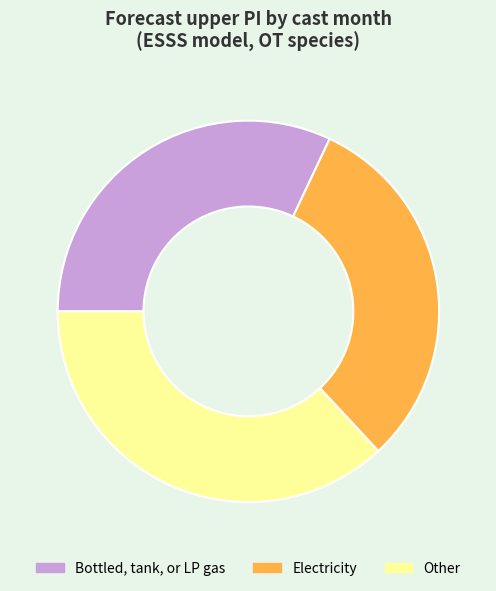

Rank the categories by value from lowest to highest.

Electricity, Bottled, tank, or LP gas, Other